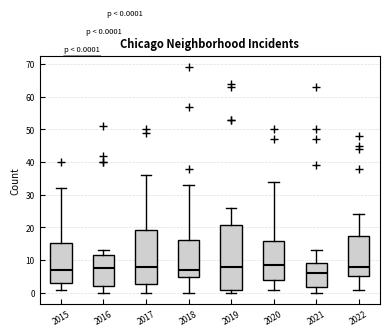

Which box is the tallest, from its lower edge to its upper edge?

2019